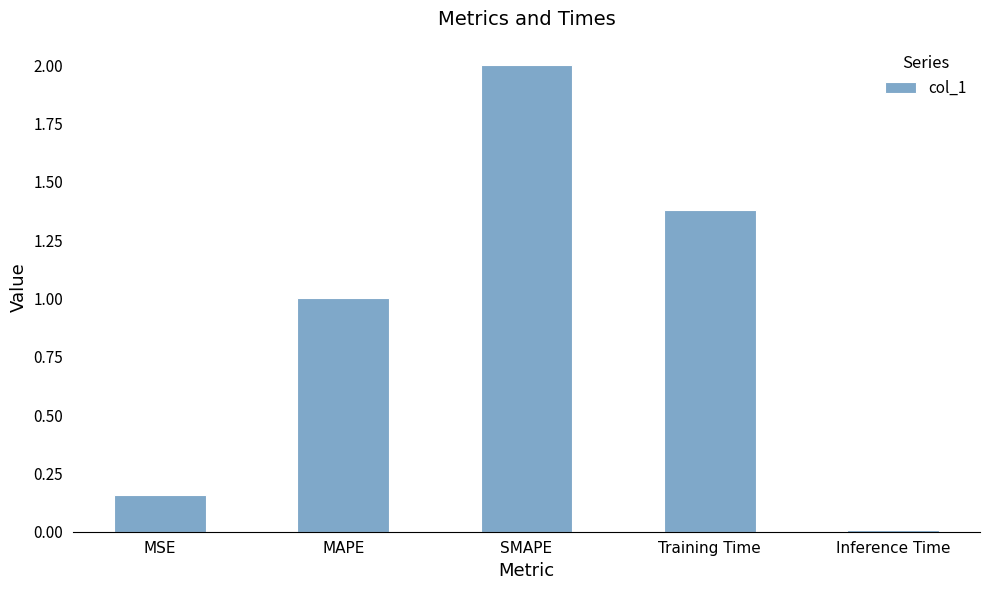

At which label does the data first exceed 1?

MAPE